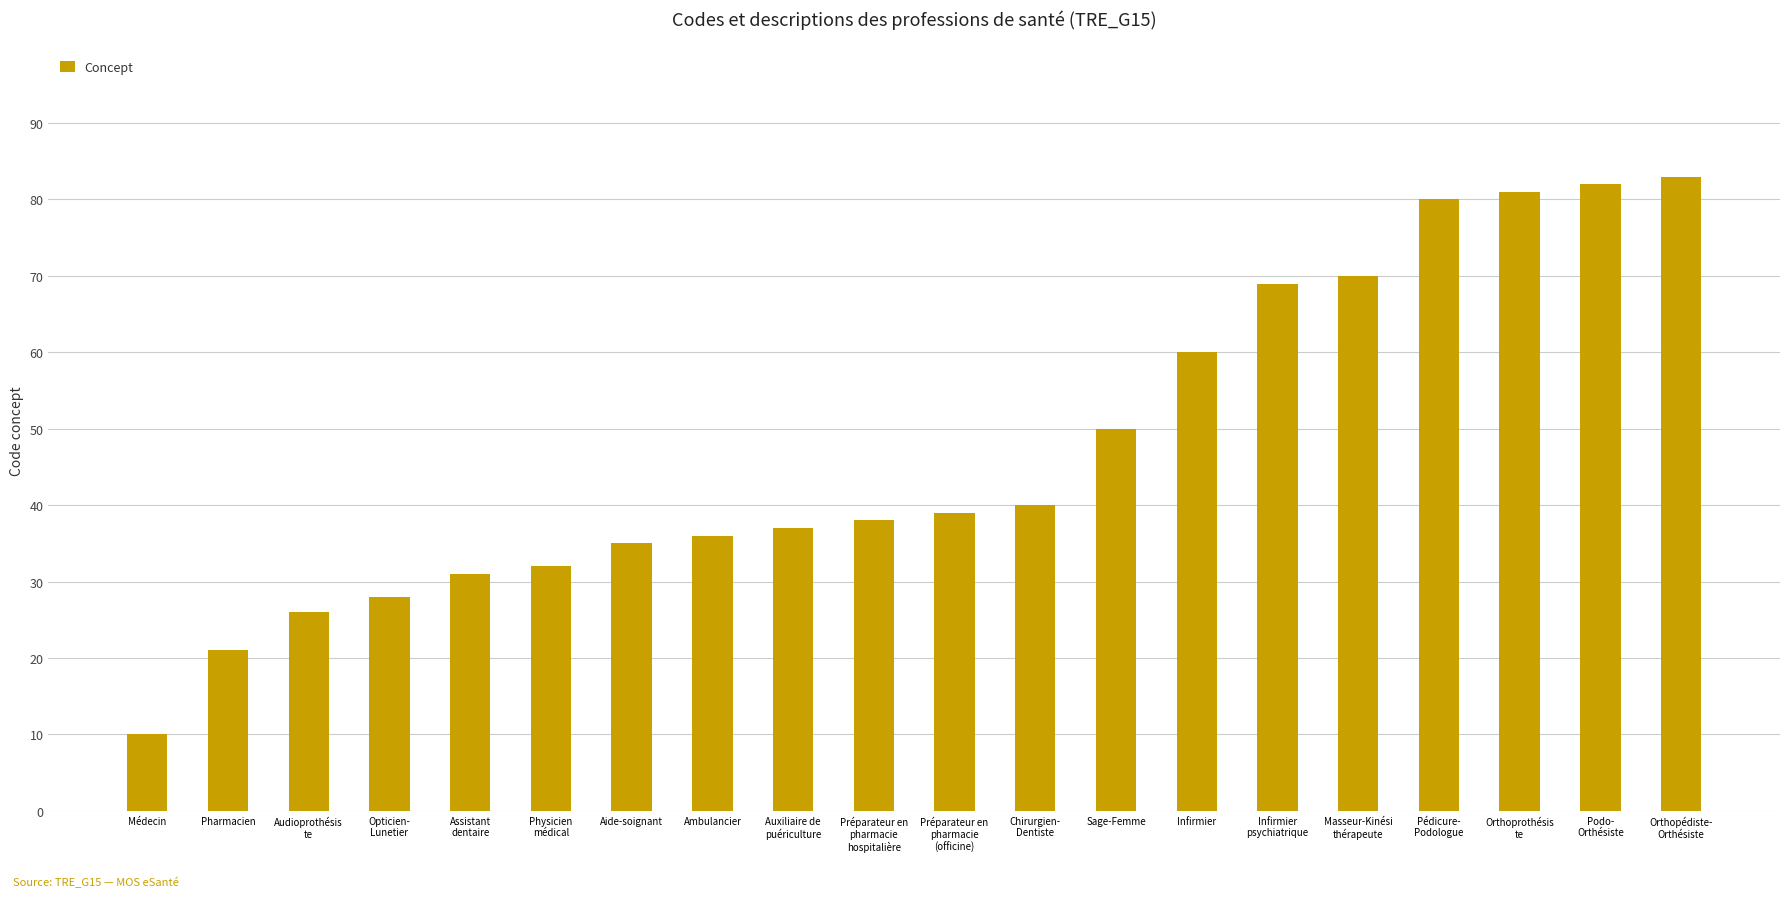

Rank the categories by value from lowest to highest.

Médecin, Pharmacien, Audioprothésis
te, Opticien-
Lunetier, Assistant
dentaire, Physicien
médical, Aide-soignant, Ambulancier, Auxiliaire de
puériculture, Préparateur en
pharmacie
hospitalière, Préparateur en
pharmacie
(officine), Chirurgien-
Dentiste, Sage-Femme, Infirmier, Infirmier
psychiatrique, Masseur-Kinési
thérapeute, Pédicure-
Podologue, Orthoprothésis
te, Podo-
Orthésiste, Orthopédiste-
Orthésiste